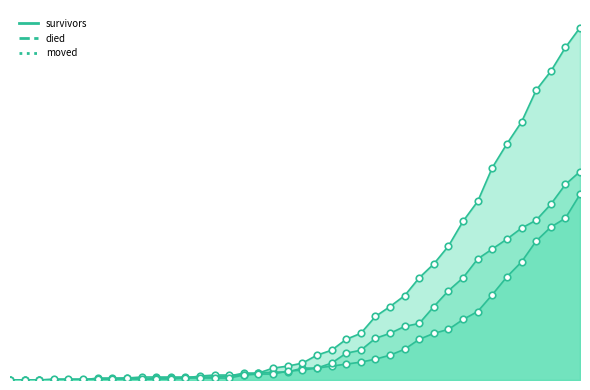

Which series contains the highest Y value?

died